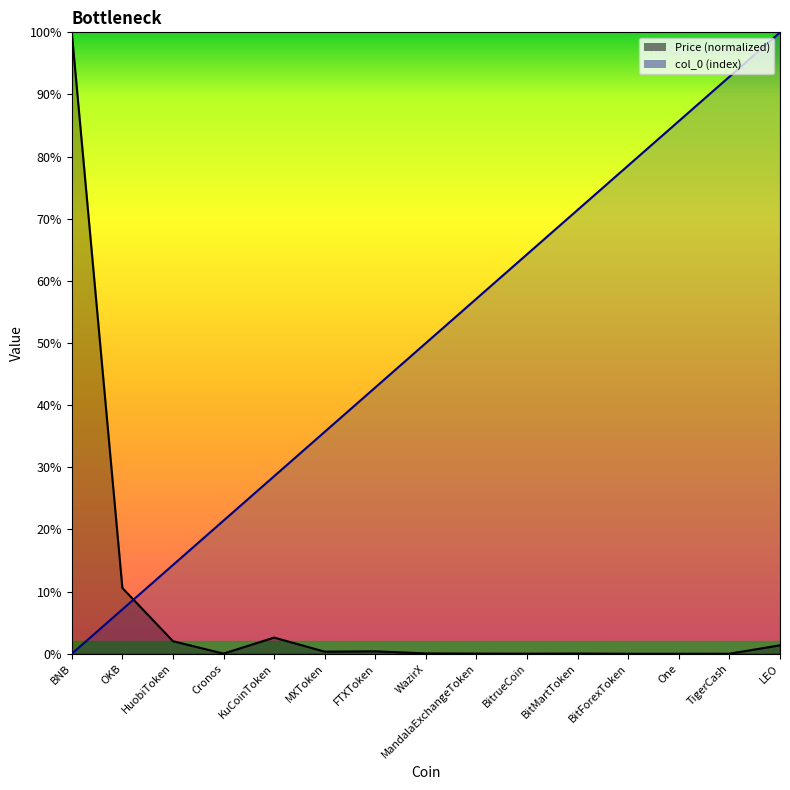

Which series ends up on top after the final intersection of Price and col_0?

col_0